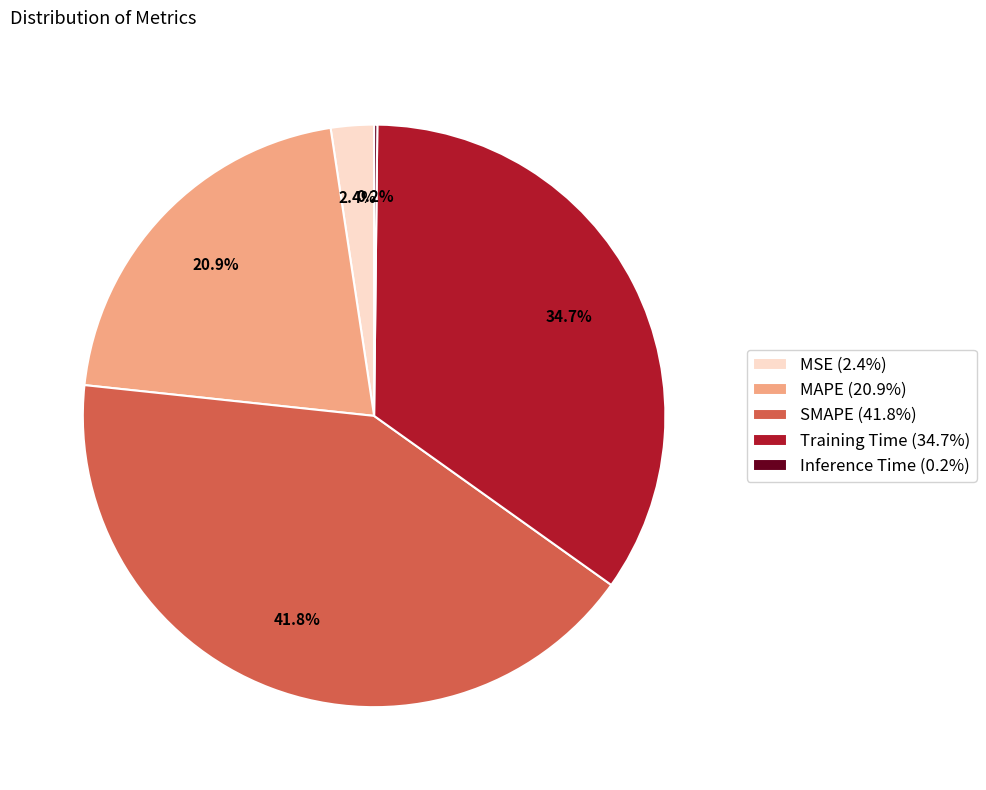

Is Training Time the majority of the pie?

No